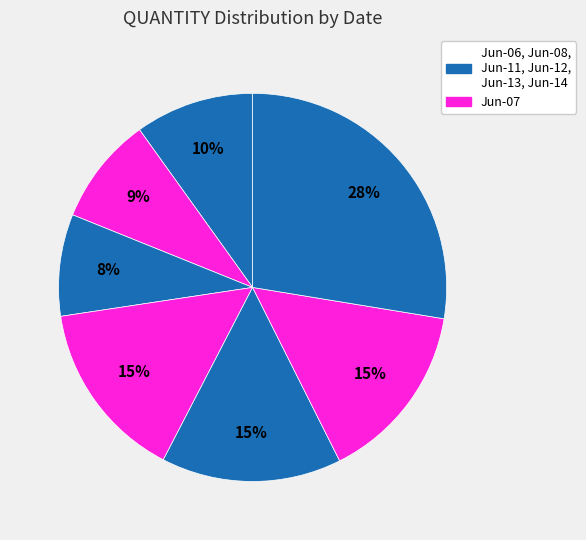

Count the number of slices in the pie.

7